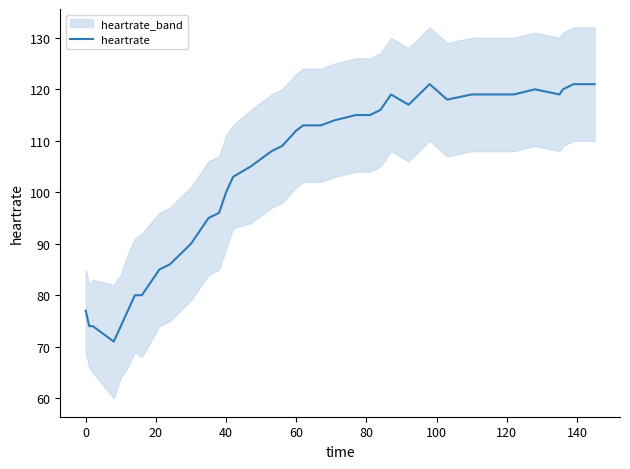

What is the highest value of the heartrate series?

121